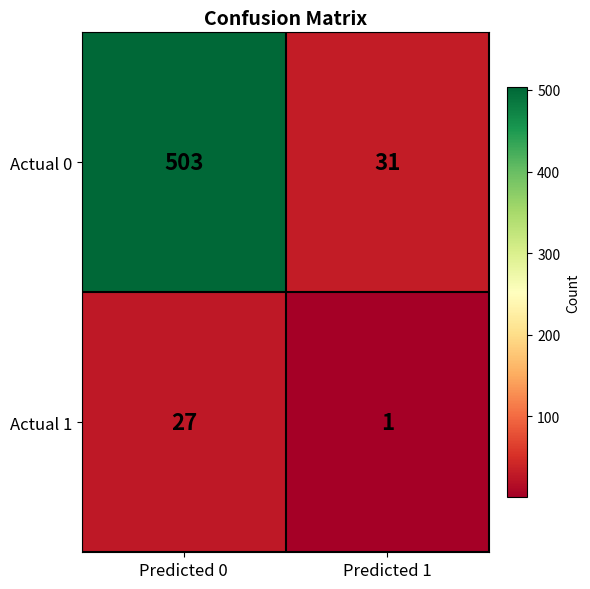

Count the number of categories in the chart.

2